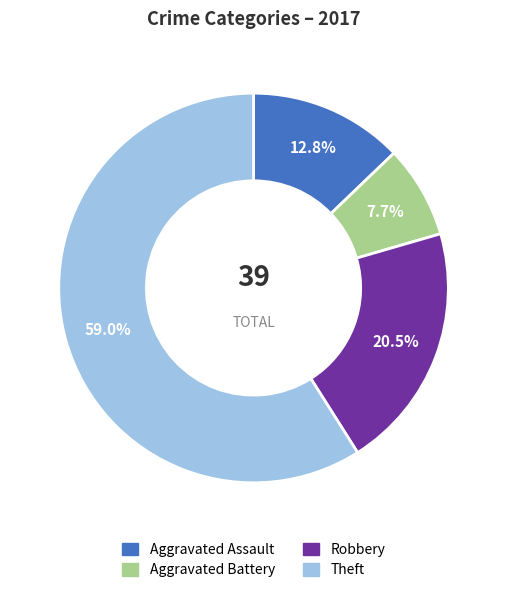

How many segments does this pie chart have?

4